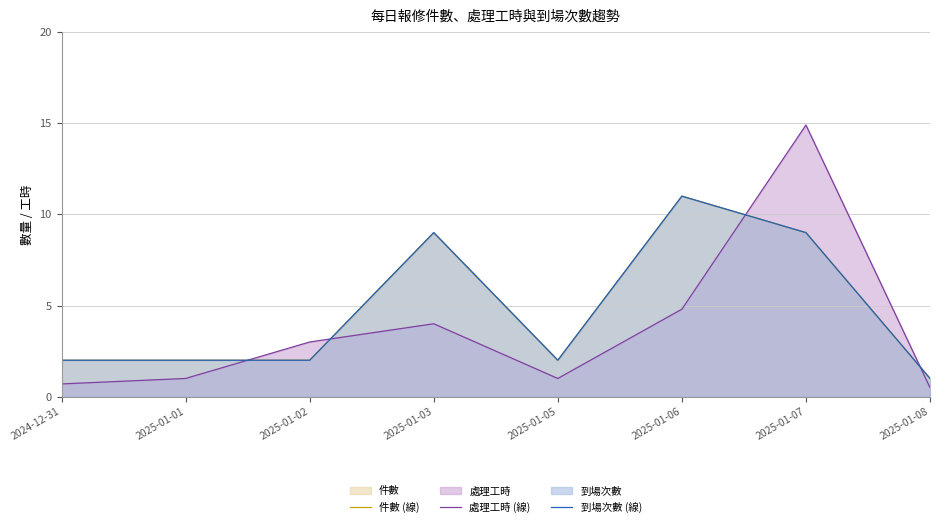

Which category has the highest value in the 處理工時 (線) series?

2025-01-07